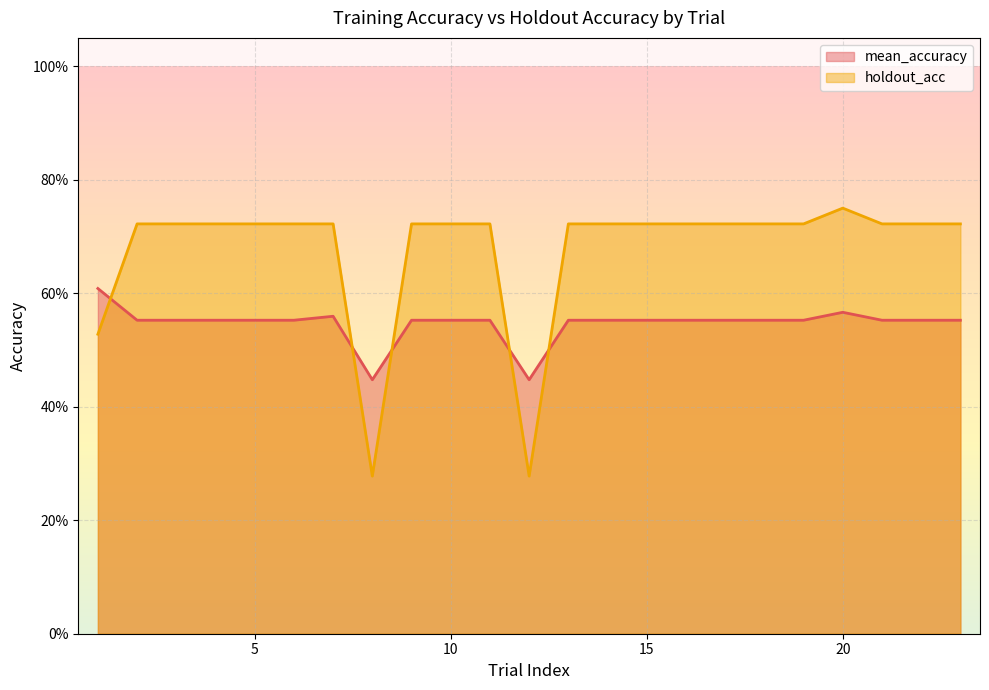

What is the sum of all mean_accuracy values?

10.9